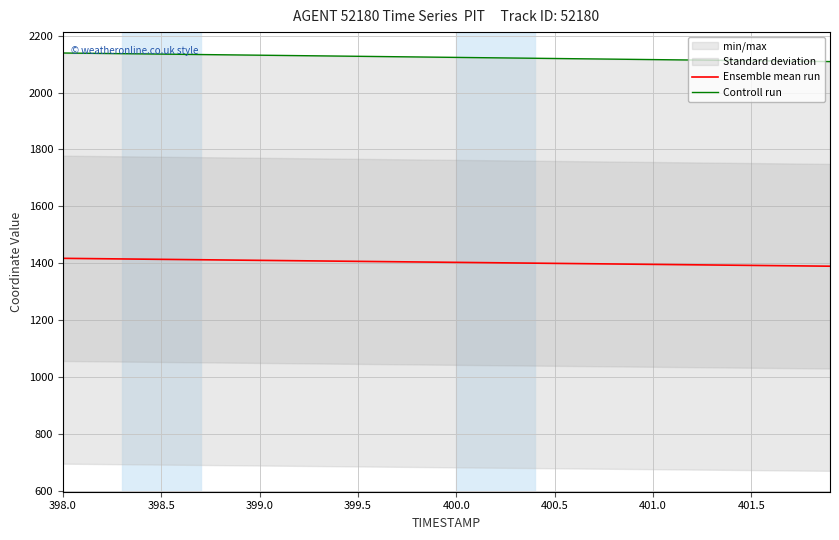

What is the highest value of the Ensemble mean run series?

1416.9